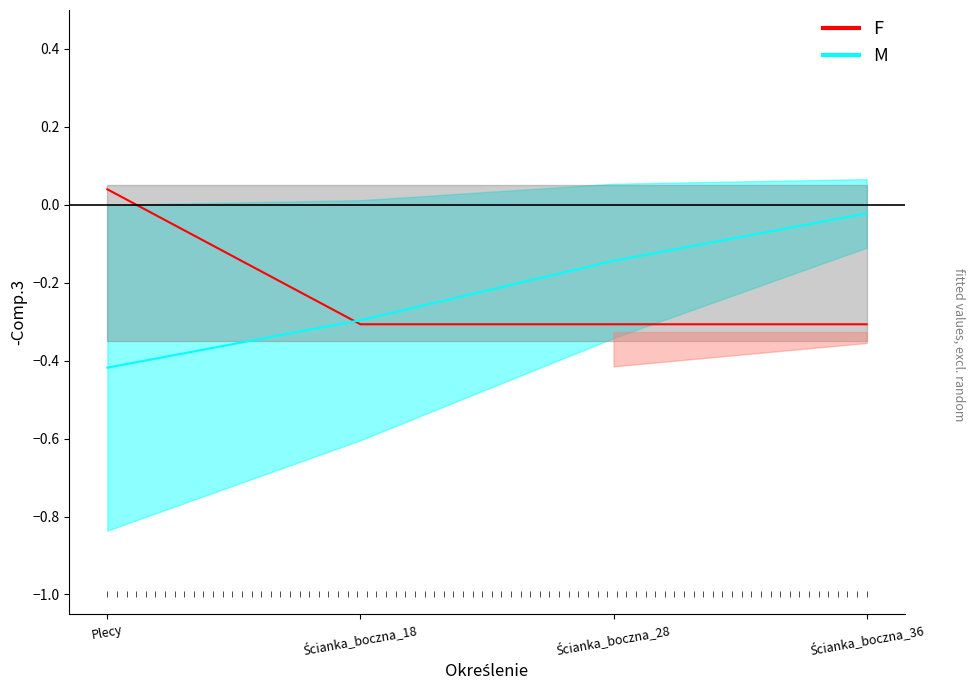

List the labels in order of Grubość value, smallest first.

Plecy, Ścianka_boczna_18, Ścianka_boczna_28, Ścianka_boczna_36